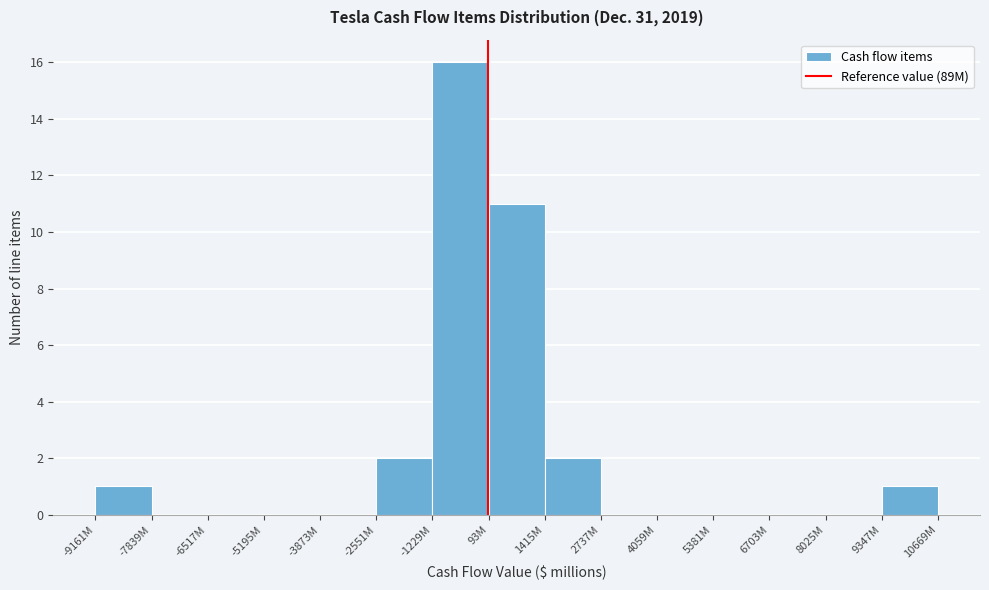

Reading left to right, list all the values displayed in this chart.

-9161M=1	-7839M=0	-6517M=0	-5195M=0	-3873M=0	-2551M=2	-1229M=16	93M=11	1415M=2	2737M=0	4059M=0	5381M=0	6703M=0	8025M=0	9347M=1